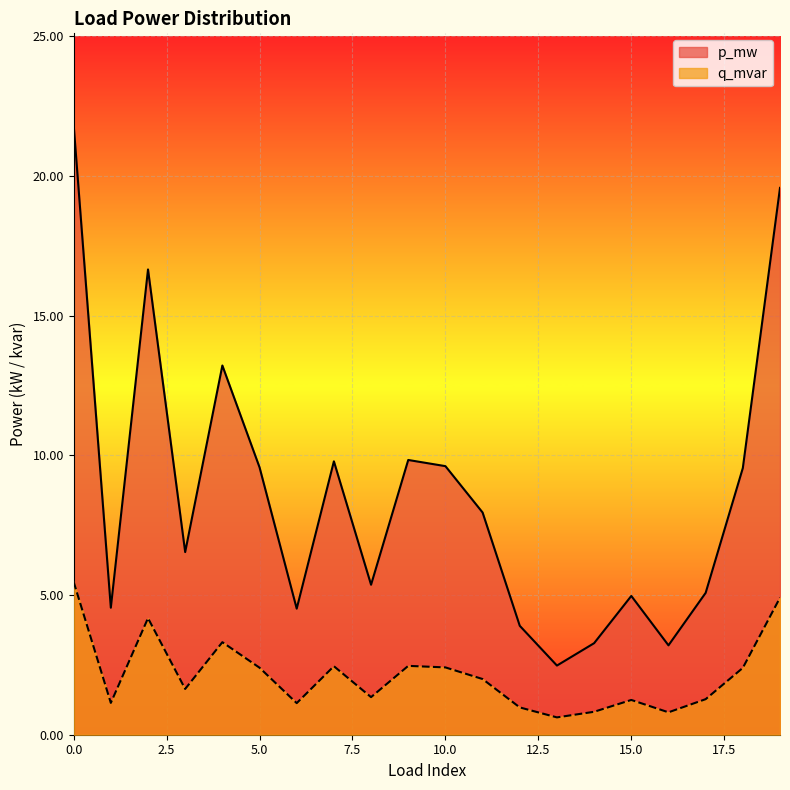

Does the chart display data point markers on the line(s)?

No